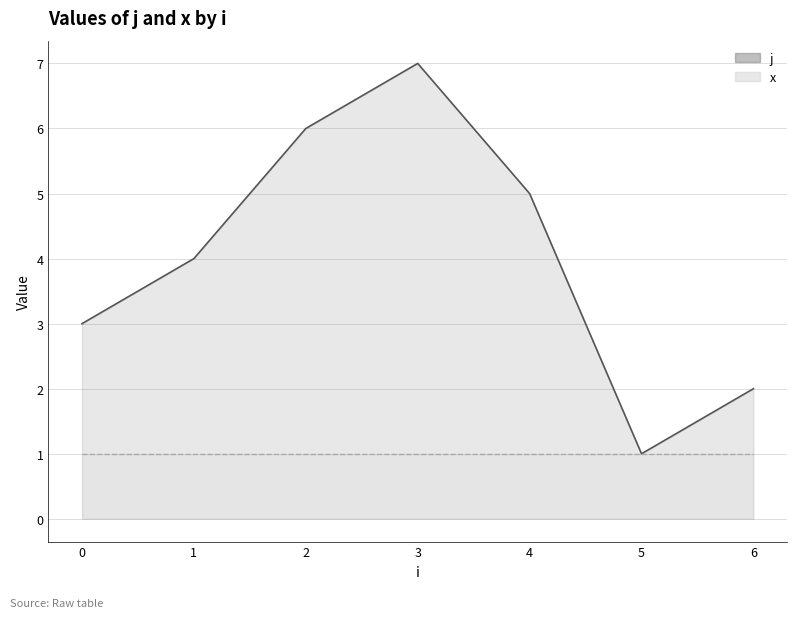

Reading left to right, list all the values displayed in this chart.

j: 3	4	6	7	5	1	2
x: 1	1	1	1	1	1	1